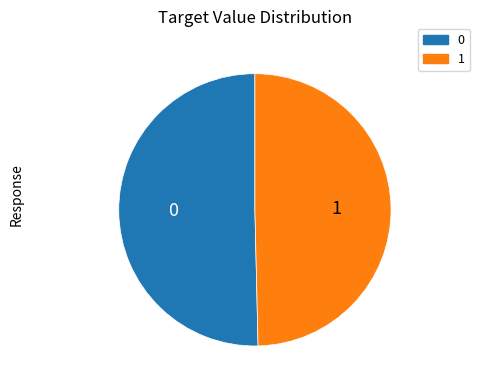

How many slices are in this pie chart?

2